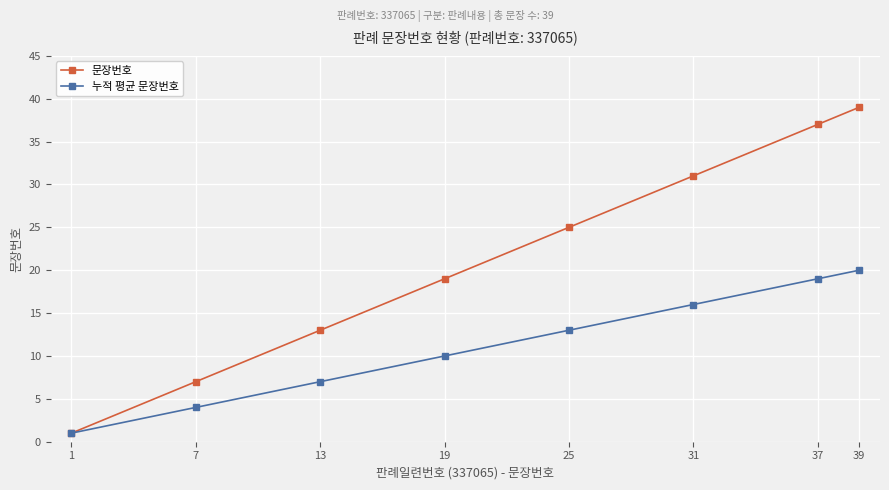

Which category has the highest value in the 문장번호 series?

39